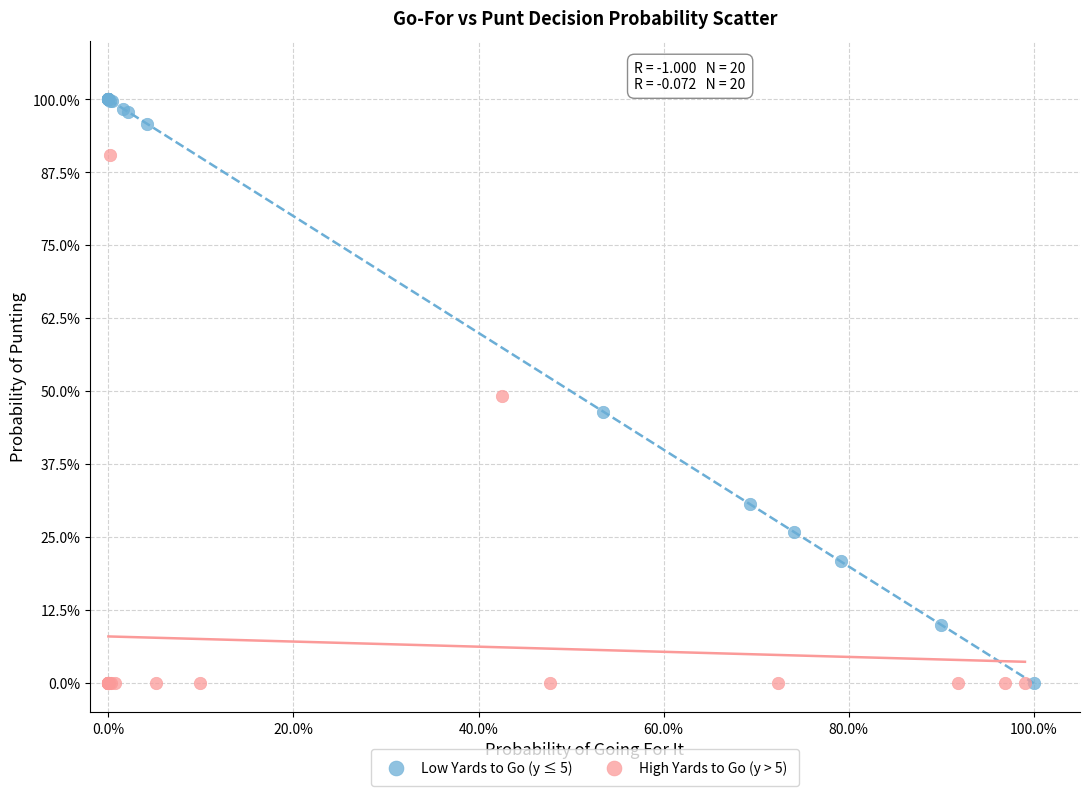

What are all the series names shown in the legend?

Low Yards to Go (y ≤ 5), High Yards to Go (y > 5)